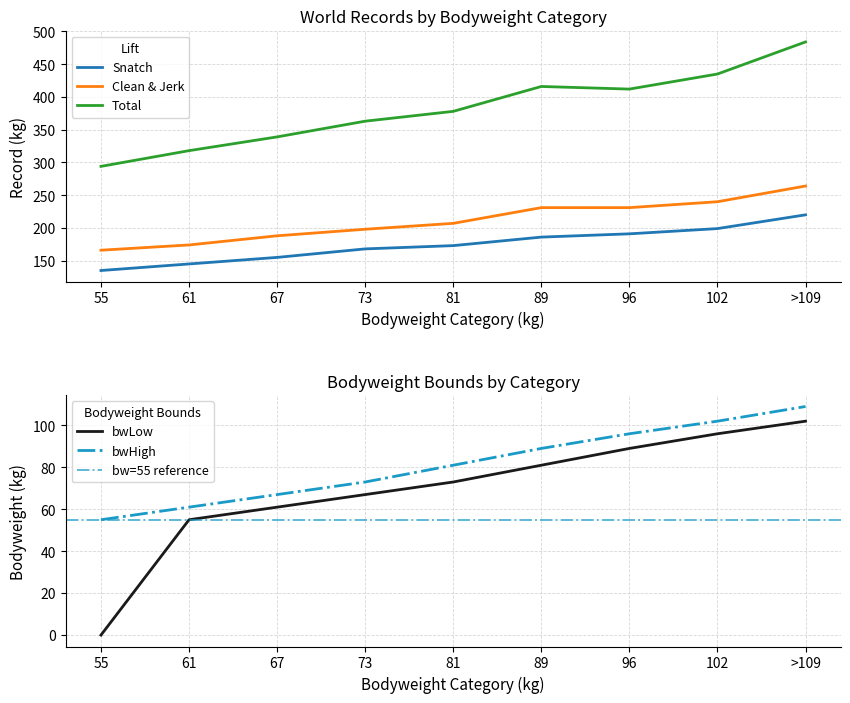

What is the spread (max minus min) of values at 96?

221